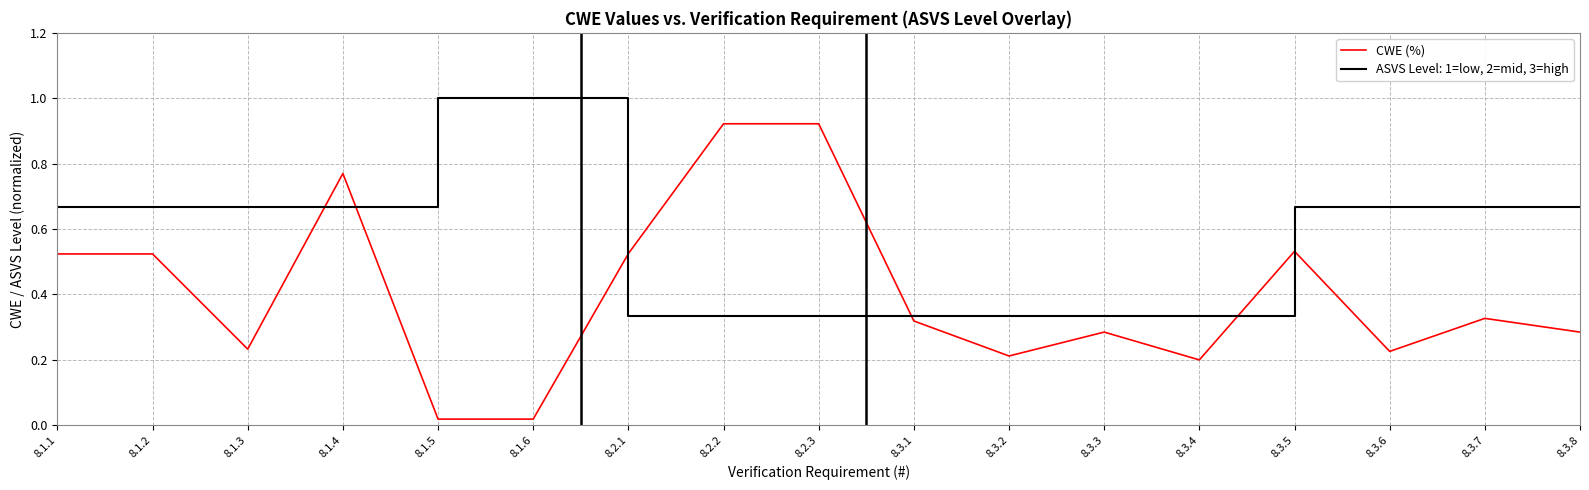

Does the chart display data point markers on the line(s)?

No